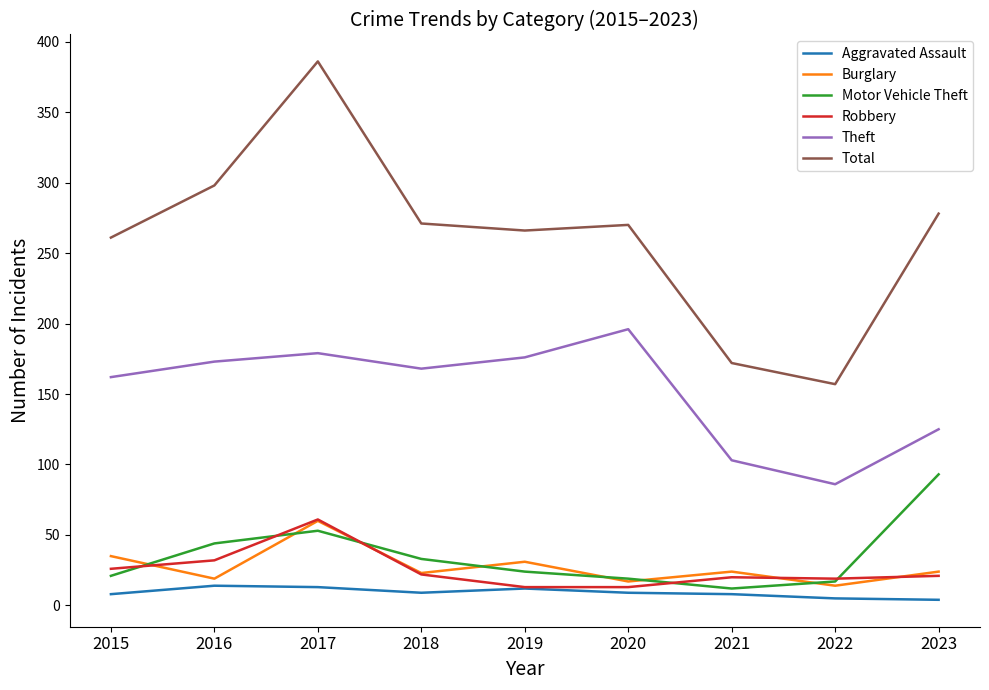

What is the difference between the maximum and minimum values in the Theft series?

110